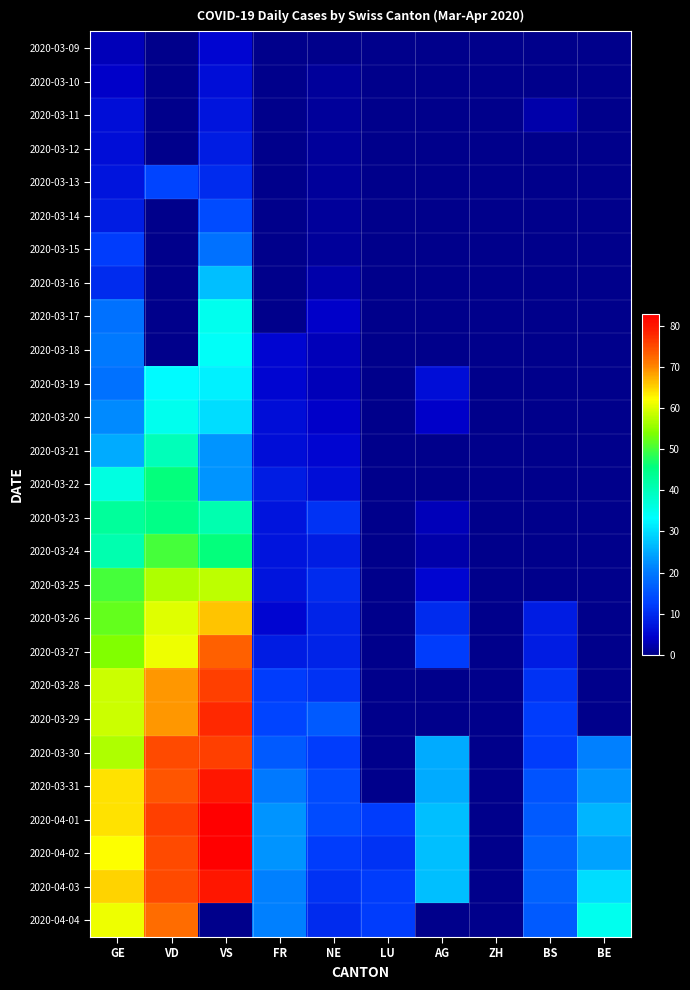

Reading left to right, transcribe all the data shown in this chart.

2020-03-09: GE=3	VD=0	VS=5	FR=0	NE=0	LU=0	AG=0	ZH=0	BS=0	BE=0
2020-03-10: GE=4	VD=0	VS=6	FR=0	NE=1	LU=0	AG=0	ZH=0	BS=0	BE=0
2020-03-11: GE=6	VD=0	VS=7	FR=0	NE=1	LU=0	AG=0	ZH=0	BS=2	BE=0
2020-03-12: GE=6	VD=0	VS=8	FR=0	NE=1	LU=0	AG=0	ZH=0	BS=0	BE=0
2020-03-13: GE=7	VD=13	VS=10	FR=0	NE=1	LU=0	AG=0	ZH=0	BS=0	BE=0
2020-03-14: GE=8	VD=0	VS=14	FR=0	NE=1	LU=0	AG=0	ZH=0	BS=0	BE=0
2020-03-15: GE=12	VD=0	VS=19	FR=0	NE=1	LU=0	AG=0	ZH=0	BS=0	BE=0
2020-03-16: GE=10	VD=0	VS=27	FR=0	NE=2	LU=0	AG=0	ZH=0	BS=0	BE=0
2020-03-17: GE=19	VD=0	VS=35	FR=0	NE=4	LU=0	AG=0	ZH=0	BS=0	BE=0
2020-03-18: GE=20	VD=0	VS=34	FR=5	NE=3	LU=0	AG=0	ZH=0	BS=0	BE=0
2020-03-19: GE=19	VD=33	VS=32	FR=5	NE=3	LU=0	AG=6	ZH=0	BS=0	BE=0
2020-03-20: GE=22	VD=35	VS=30	FR=6	NE=4	LU=0	AG=4	ZH=0	BS=0	BE=0
2020-03-21: GE=25	VD=40	VS=23	FR=6	NE=5	LU=0	AG=0	ZH=0	BS=0	BE=0
2020-03-22: GE=36	VD=46	VS=23	FR=8	NE=6	LU=0	AG=0	ZH=0	BS=0	BE=0
2020-03-23: GE=43	VD=45	VS=41	FR=7	NE=11	LU=0	AG=3	ZH=0	BS=0	BE=0
2020-03-24: GE=41	VD=50	VS=46	FR=7	NE=8	LU=0	AG=2	ZH=0	BS=0	BE=0
2020-03-25: GE=50	VD=57	VS=58	FR=7	NE=10	LU=0	AG=5	ZH=0	BS=0	BE=0
2020-03-26: GE=52	VD=60	VS=66	FR=5	NE=9	LU=0	AG=10	ZH=0	BS=8	BE=0
2020-03-27: GE=54	VD=61	VS=73	FR=8	NE=9	LU=0	AG=12	ZH=0	BS=8	BE=0
2020-03-28: GE=59	VD=69	VS=76	FR=12	NE=11	LU=0	AG=0	ZH=0	BS=11	BE=0
2020-03-29: GE=59	VD=69	VS=78	FR=13	NE=16	LU=0	AG=0	ZH=0	BS=12	BE=0
2020-03-30: GE=57	VD=75	VS=76	FR=16	NE=12	LU=0	AG=25	ZH=0	BS=12	BE=21
2020-03-31: GE=64	VD=74	VS=80	FR=20	NE=14	LU=0	AG=25	ZH=0	BS=15	BE=23
2020-04-01: GE=64	VD=76	VS=83	FR=23	NE=14	LU=12	AG=27	ZH=0	BS=16	BE=26
2020-04-02: GE=62	VD=75	VS=83	FR=23	NE=12	LU=11	AG=27	ZH=0	BS=17	BE=24
2020-04-03: GE=65	VD=75	VS=80	FR=21	NE=11	LU=12	AG=27	ZH=0	BS=17	BE=30
2020-04-04: GE=61	VD=72	VS=0	FR=21	NE=10	LU=12	AG=0	ZH=0	BS=16	BE=35